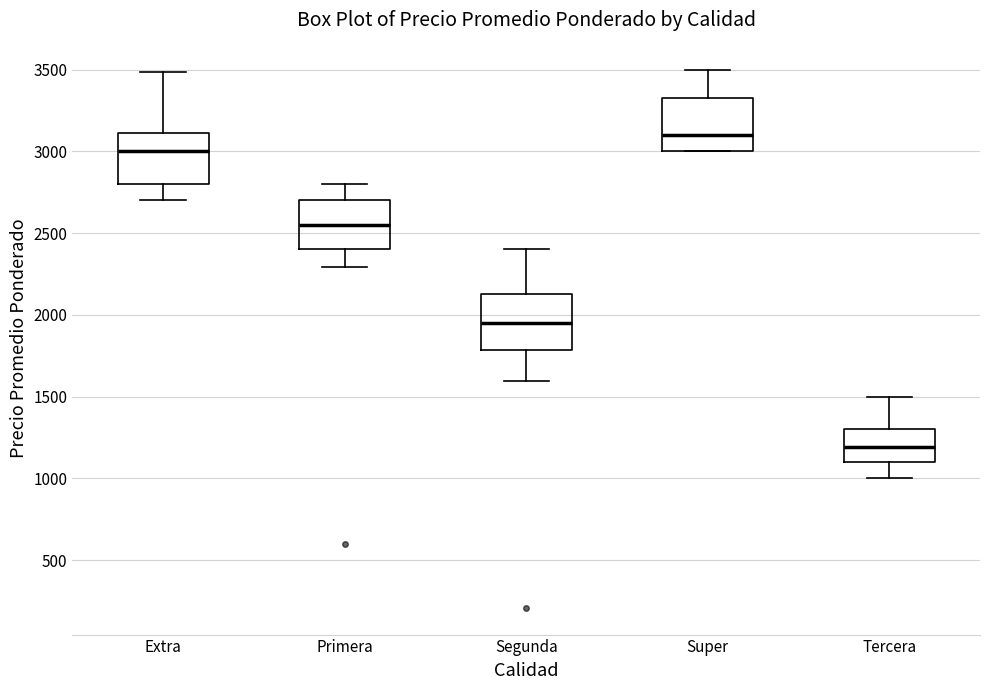

Reading left to right, transcribe this box plot: for each box, give where its median line is, the range the box spans, and where its two whiskers end, as read against the y-axis. The values are not printed on the chart, so give them approximately, as read against the axis.

Extra: median 3000, box 2800 to 3100, whiskers 2700 to 3500
Primera: median 2550, box 2400 to 2700, whiskers 2300 to 2800
Segunda: median 1950, box 1800 to 2150, whiskers 1600 to 2400
Super: median 3100, box 3000 to 3350, whiskers 3000 to 3500
Tercera: median 1200, box 1100 to 1300, whiskers 1000 to 1500